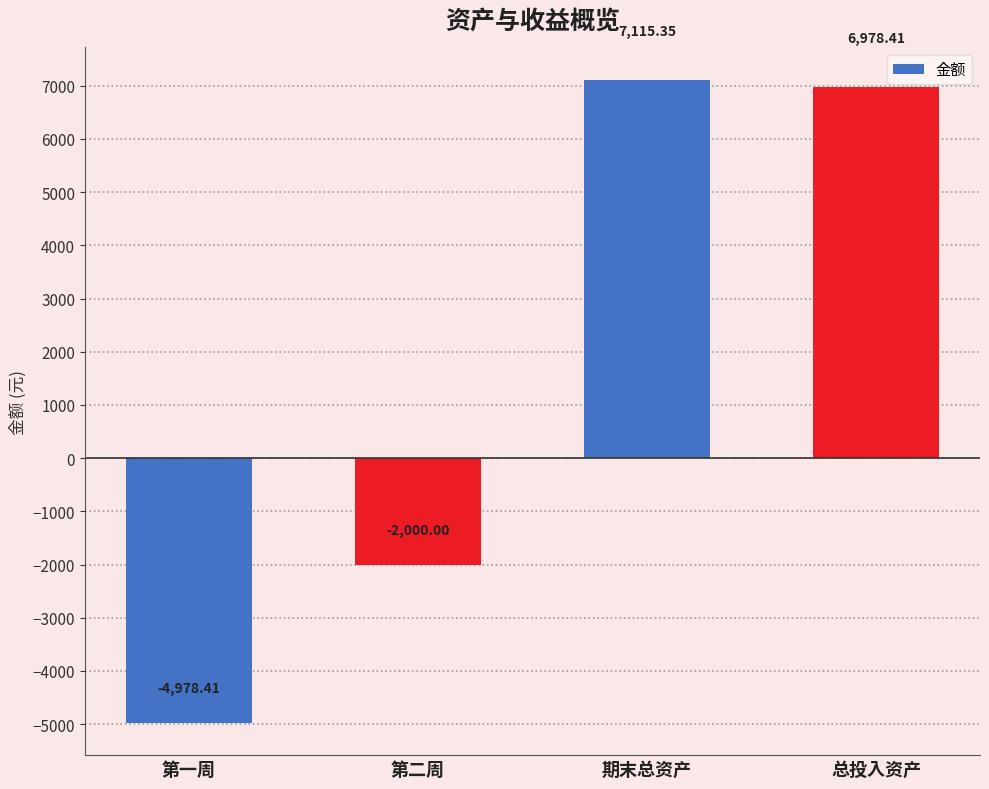

Read the value at 第一周.

-4978.4